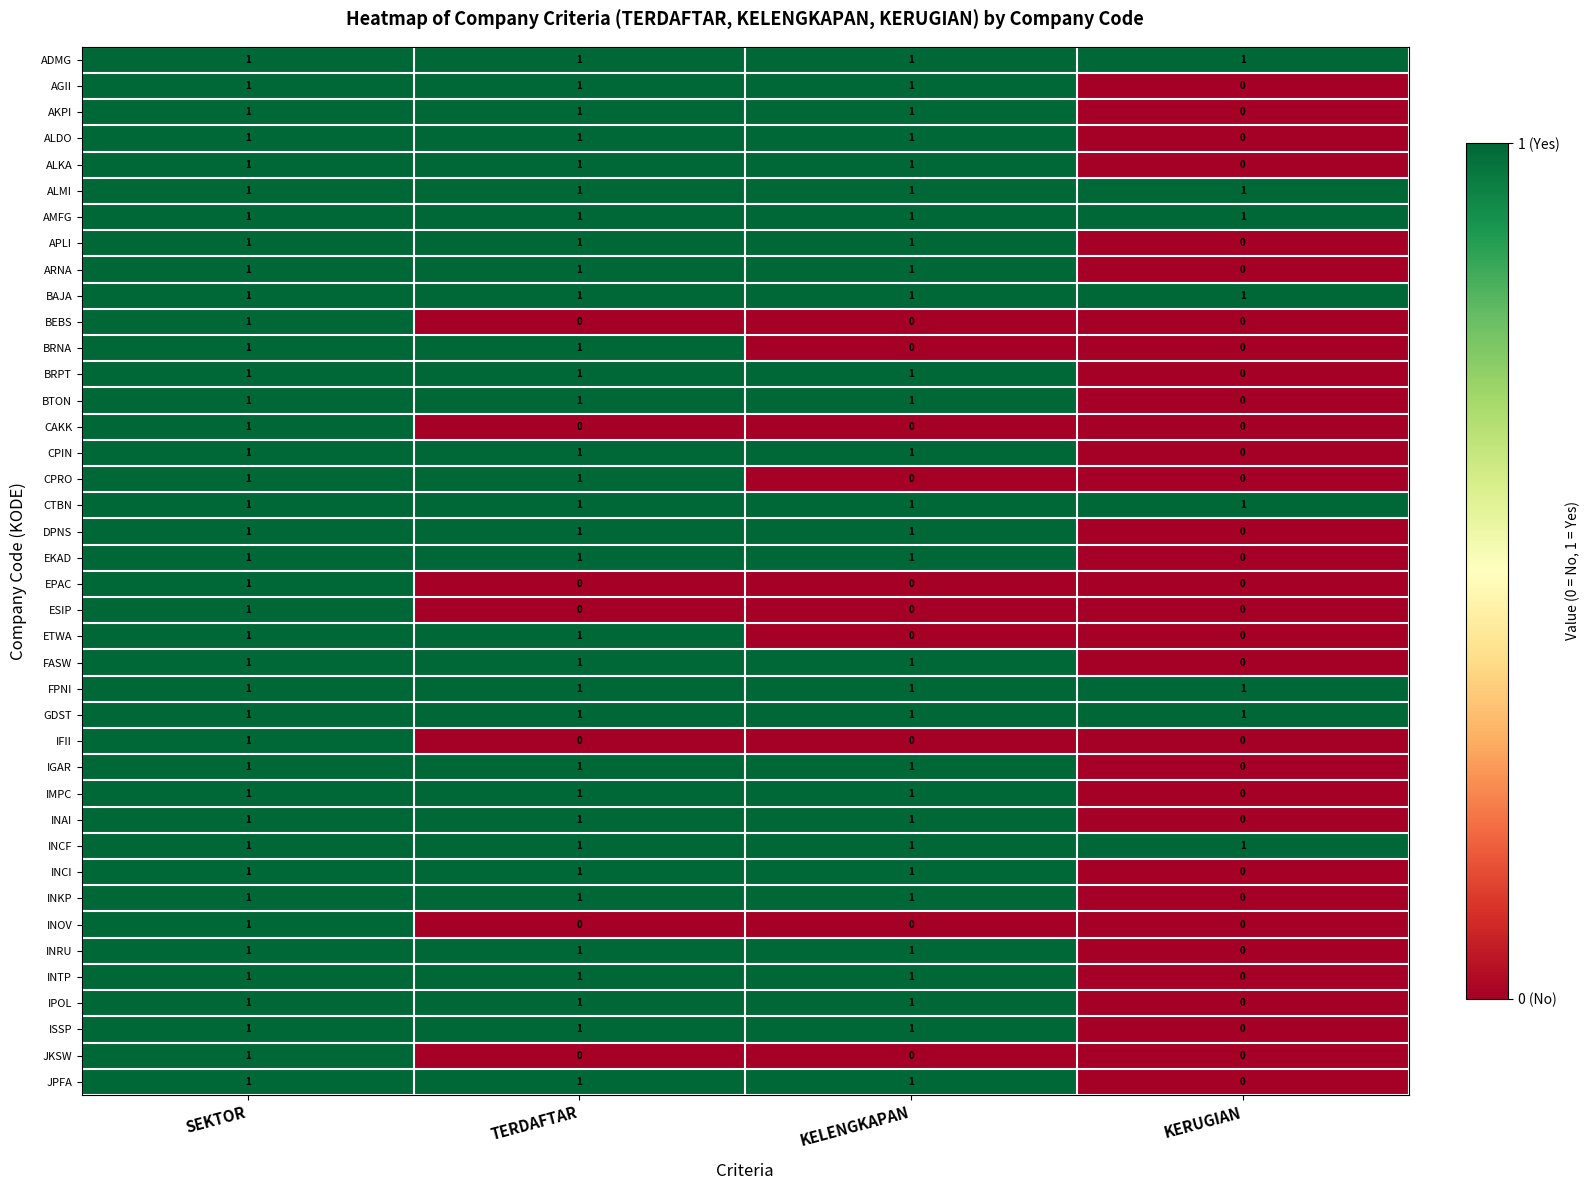

The BRPT series shows 0 at KERUGIAN. True or false?

True